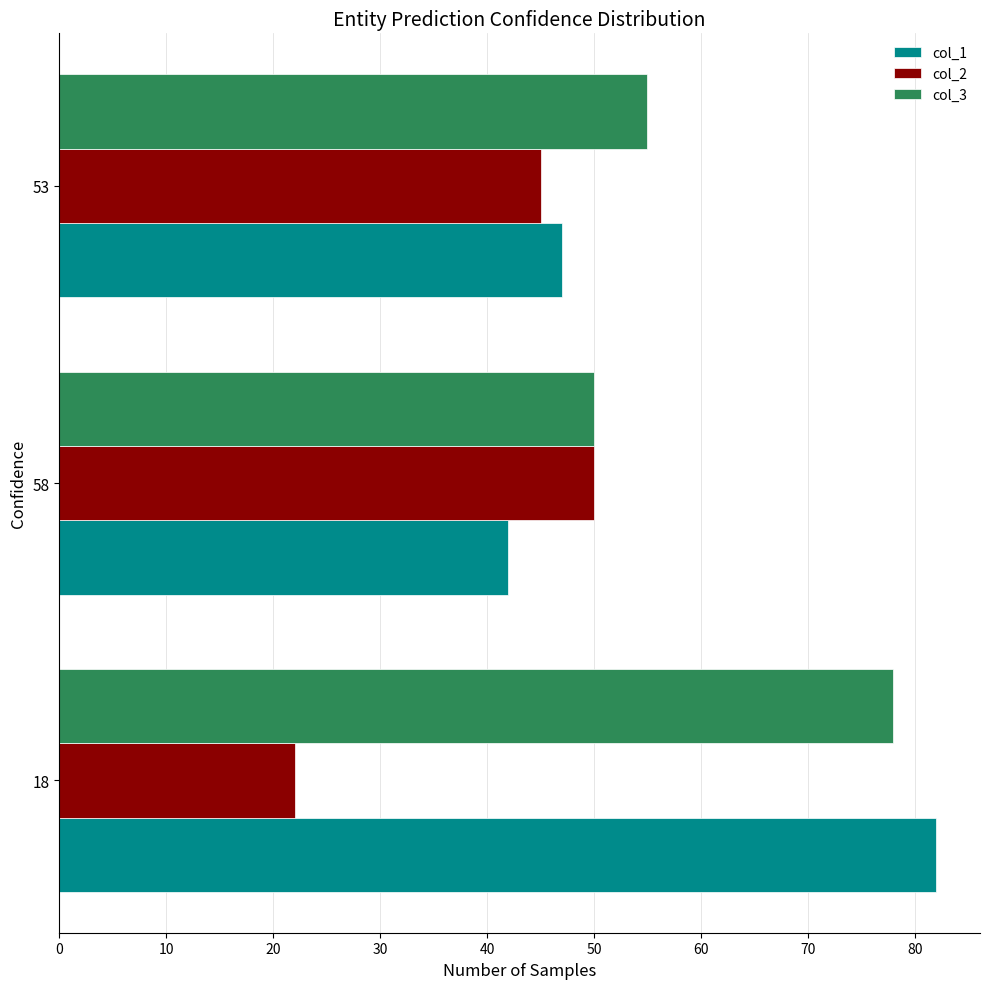

Which series has the largest range (max minus min)?

col_1